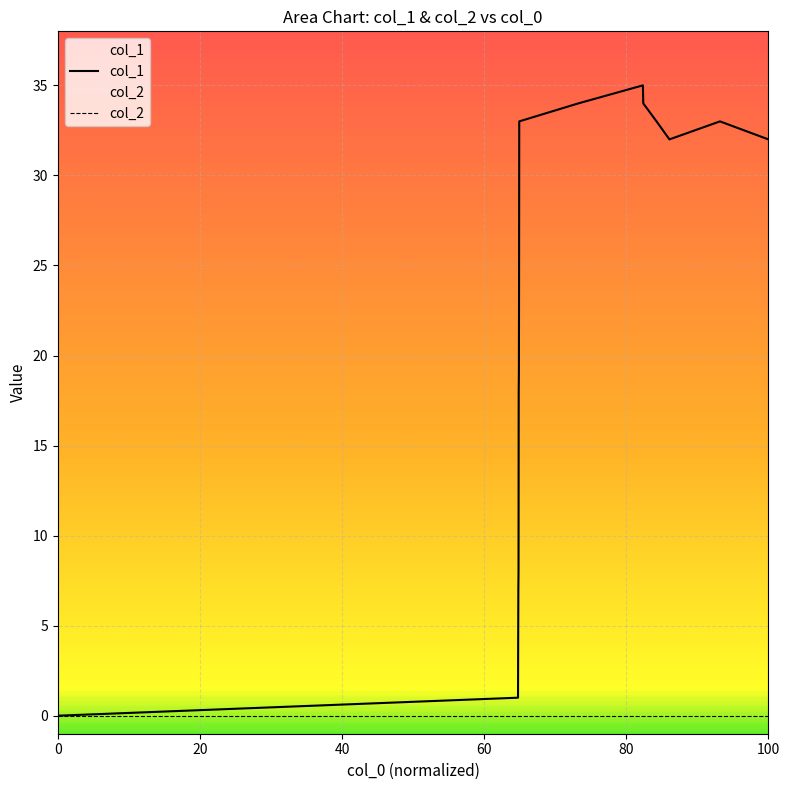

Which series has the largest total across all categories?

col_1